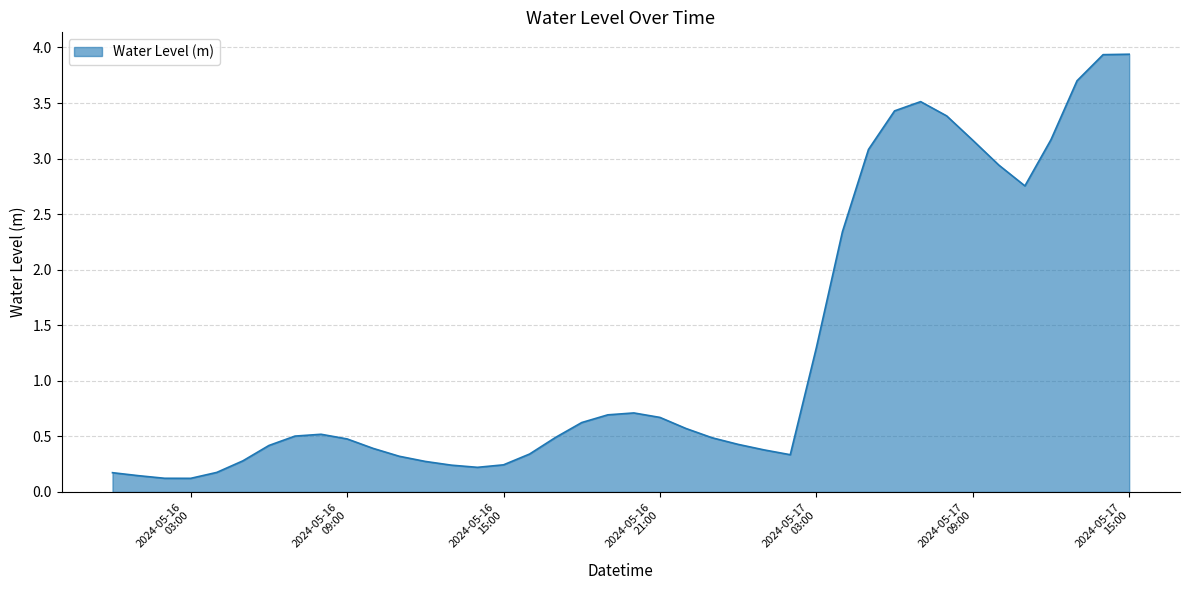

How many lines are shown in the chart?

1